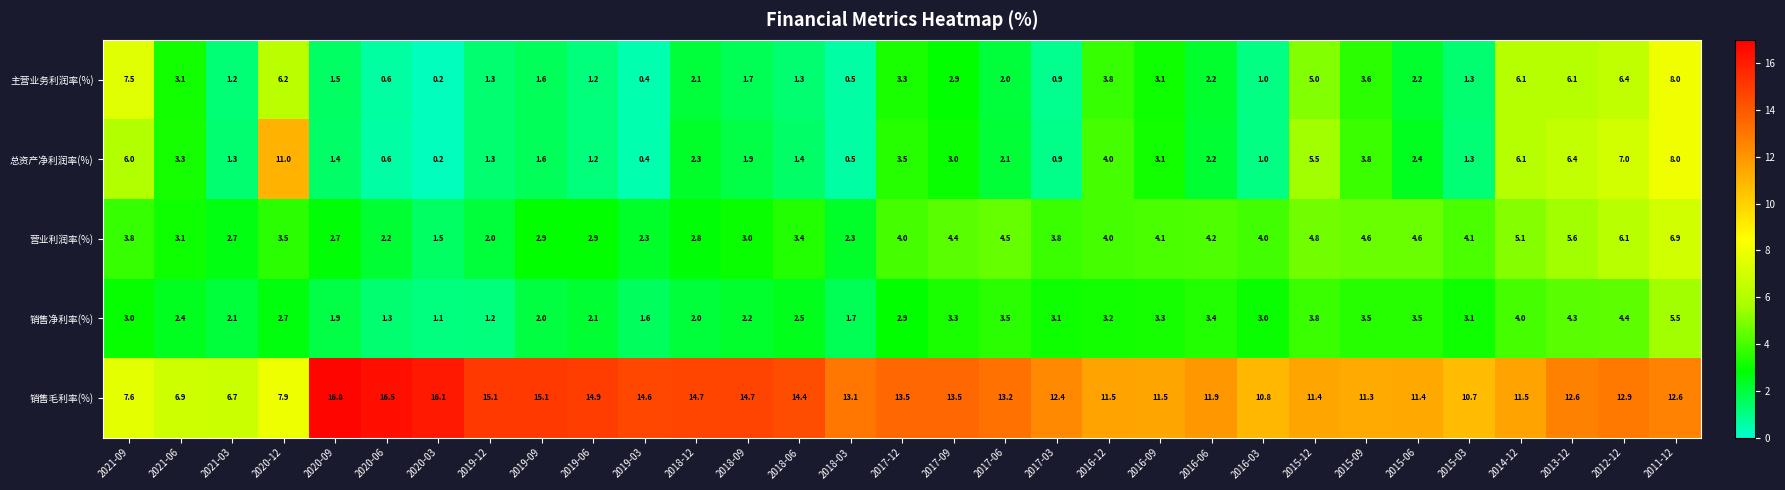

Which label corresponds to the smallest value in the chart?

2020-03